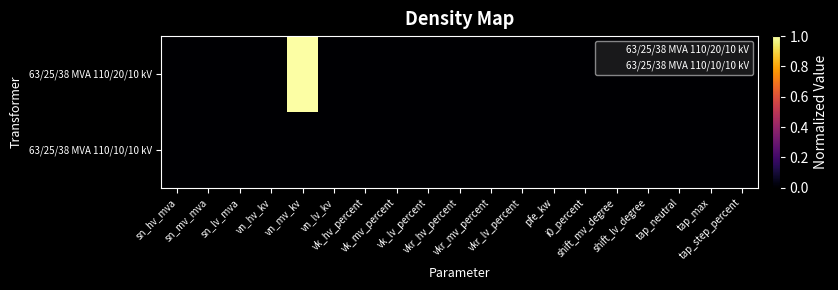

Reading right to left, what are all the values shown in this chart?

63/25/38 MVA 110/20/10 kV: tap_step_percent=0	tap_max=0	tap_neutral=0	shift_lv_degree=0	shift_mv_degree=0	i0_percent=0	pfe_kw=0	vkr_lv_percent=0	vkr_mv_percent=0	vkr_hv_percent=0	vk_lv_percent=0	vk_mv_percent=0	vk_hv_percent=0	vn_lv_kv=0	vn_mv_kv=1	vn_hv_kv=0	sn_lv_mva=0	sn_mv_mva=0	sn_hv_mva=0
63/25/38 MVA 110/10/10 kV: tap_step_percent=0	tap_max=0	tap_neutral=0	shift_lv_degree=0	shift_mv_degree=0	i0_percent=0	pfe_kw=0	vkr_lv_percent=0	vkr_mv_percent=0	vkr_hv_percent=0	vk_lv_percent=0	vk_mv_percent=0	vk_hv_percent=0	vn_lv_kv=0	vn_mv_kv=0	vn_hv_kv=0	sn_lv_mva=0	sn_mv_mva=0	sn_hv_mva=0